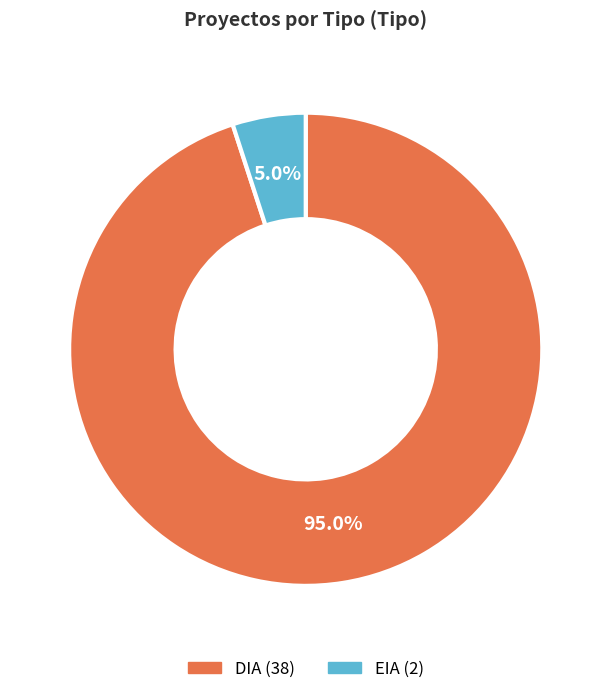

Does DIA account for over 50% of the chart?

Yes